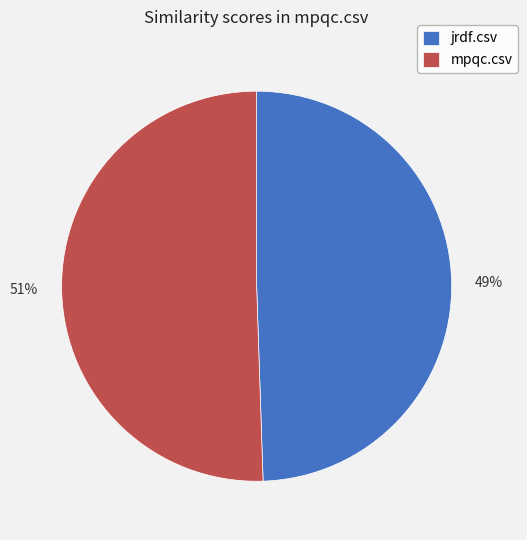

Rank the categories by value from lowest to highest.

jrdf.csv, mpqc.csv